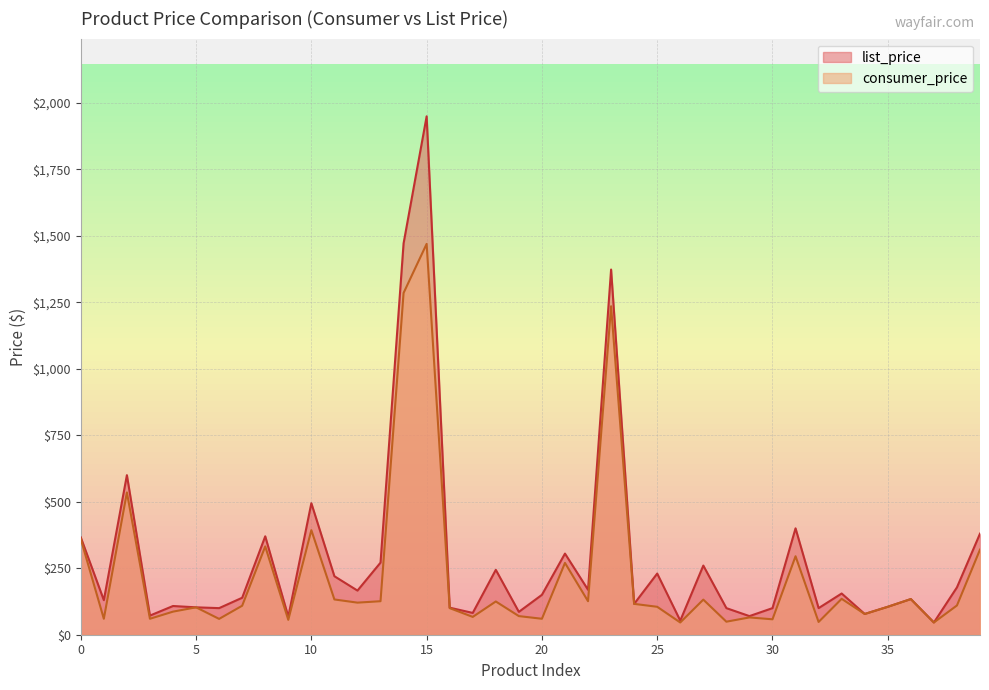

What is the sum of all list_price values?

11643.0